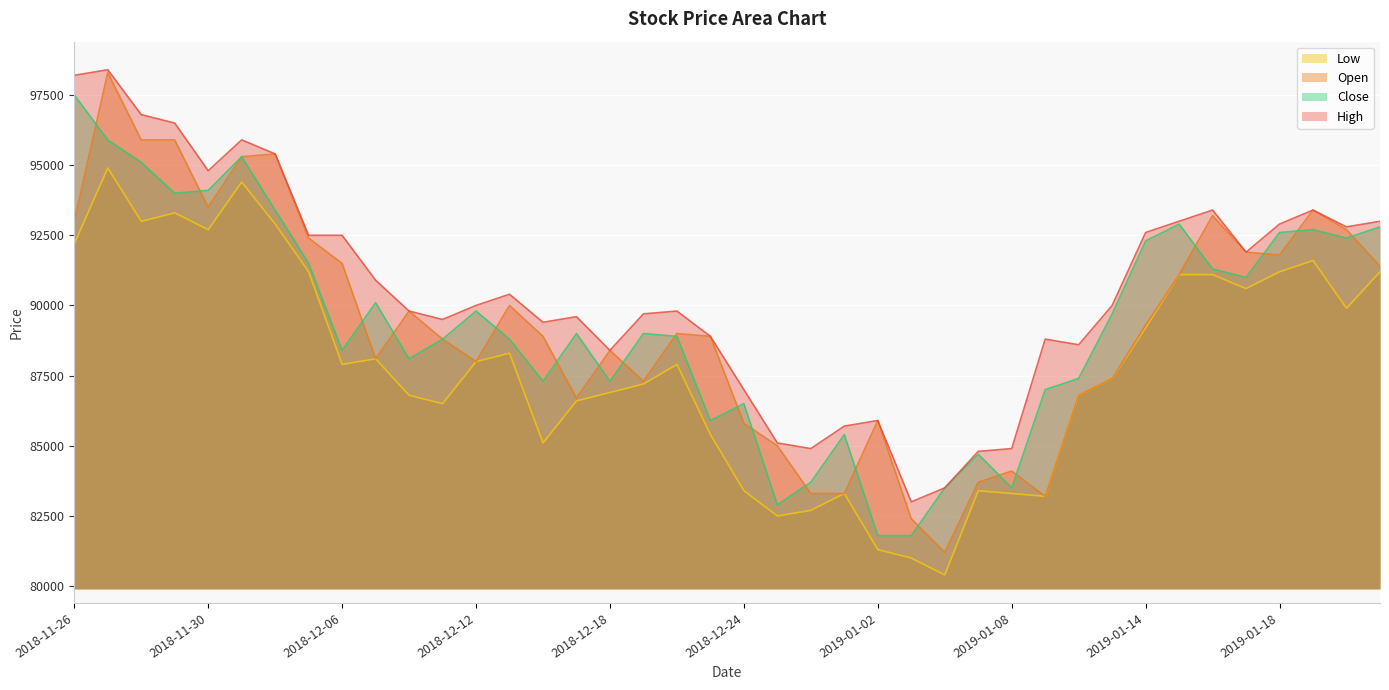

What is the minimum value for Open?

81200